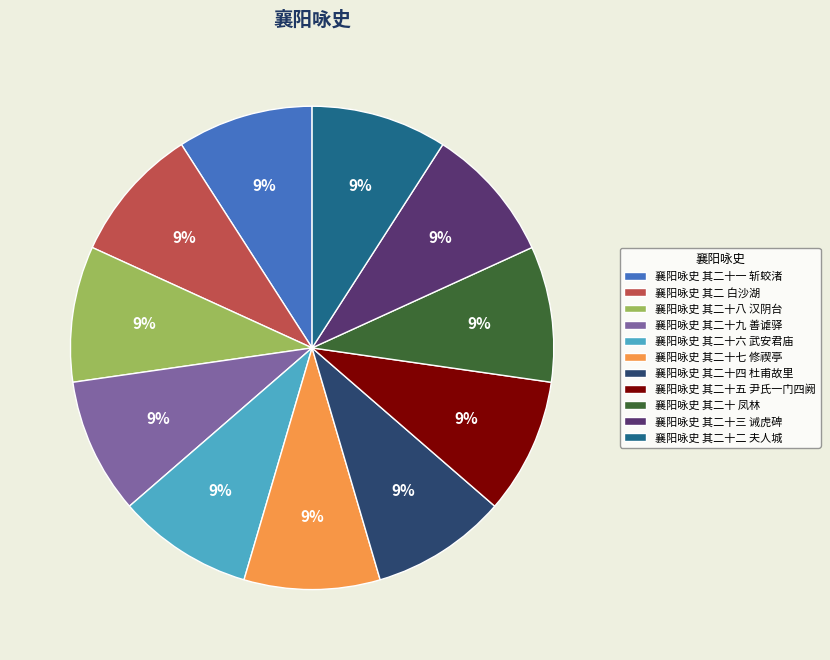

What percentage is the 襄阳咏史 其二 白沙湖 slice, to the nearest percent?

9%